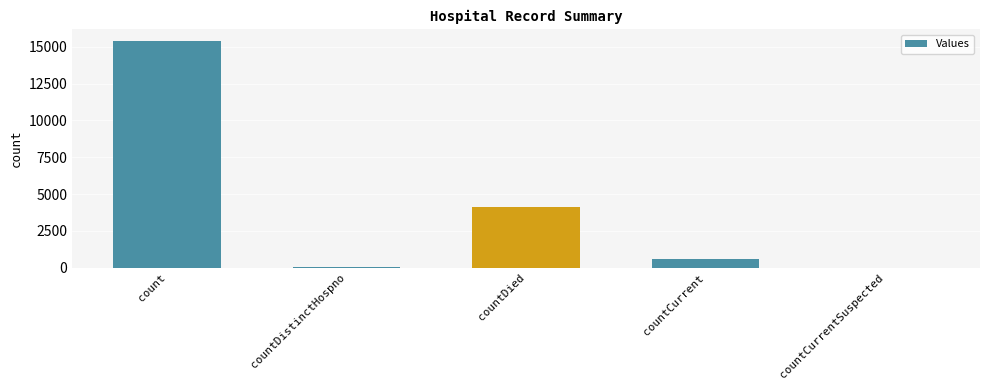

What value does the data have at countDistinctHospno?

76